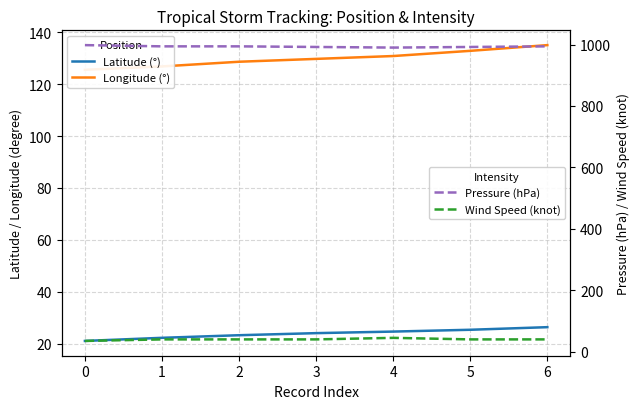

True or false: Wind Speed (knot) and Pressure (hPa) intersect in this chart.

False